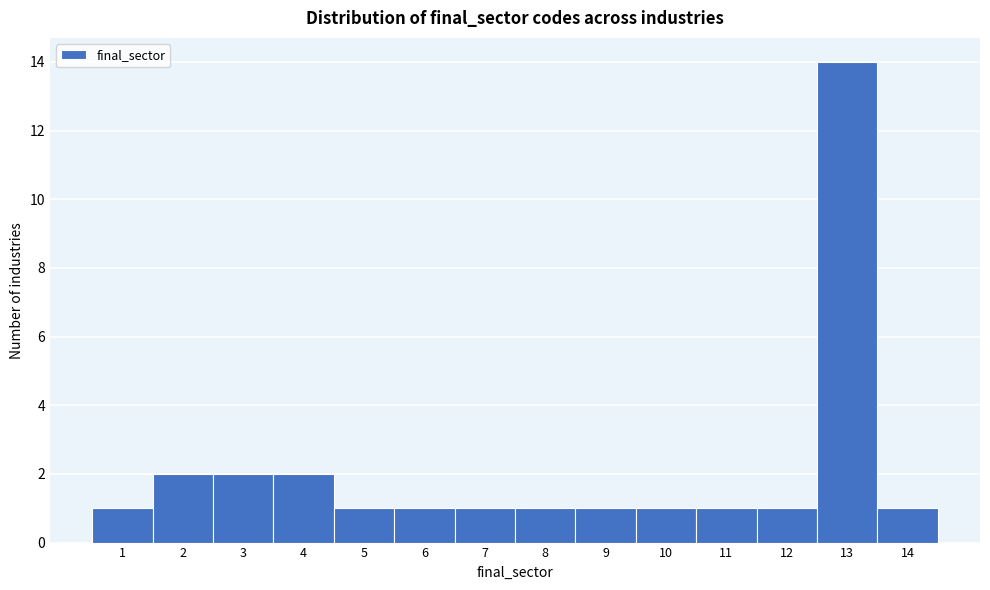

Reading left to right, list every bar in this chart as the range it spans on the x-axis followed by its height. The values are not printed on the chart, so give them approximately, as read against the axis.

0.5 to 1.5: 1
1.5 to 2.5: 2
2.5 to 3.5: 2
3.5 to 4.5: 2
4.5 to 5.5: 1
5.5 to 6.5: 1
6.5 to 7.5: 1
7.5 to 8.5: 1
8.5 to 9.5: 1
9.5 to 10.5: 1
10.5 to 11.5: 1
11.5 to 12.5: 1
12.5 to 13.5: 14
13.5 to 14.5: 1